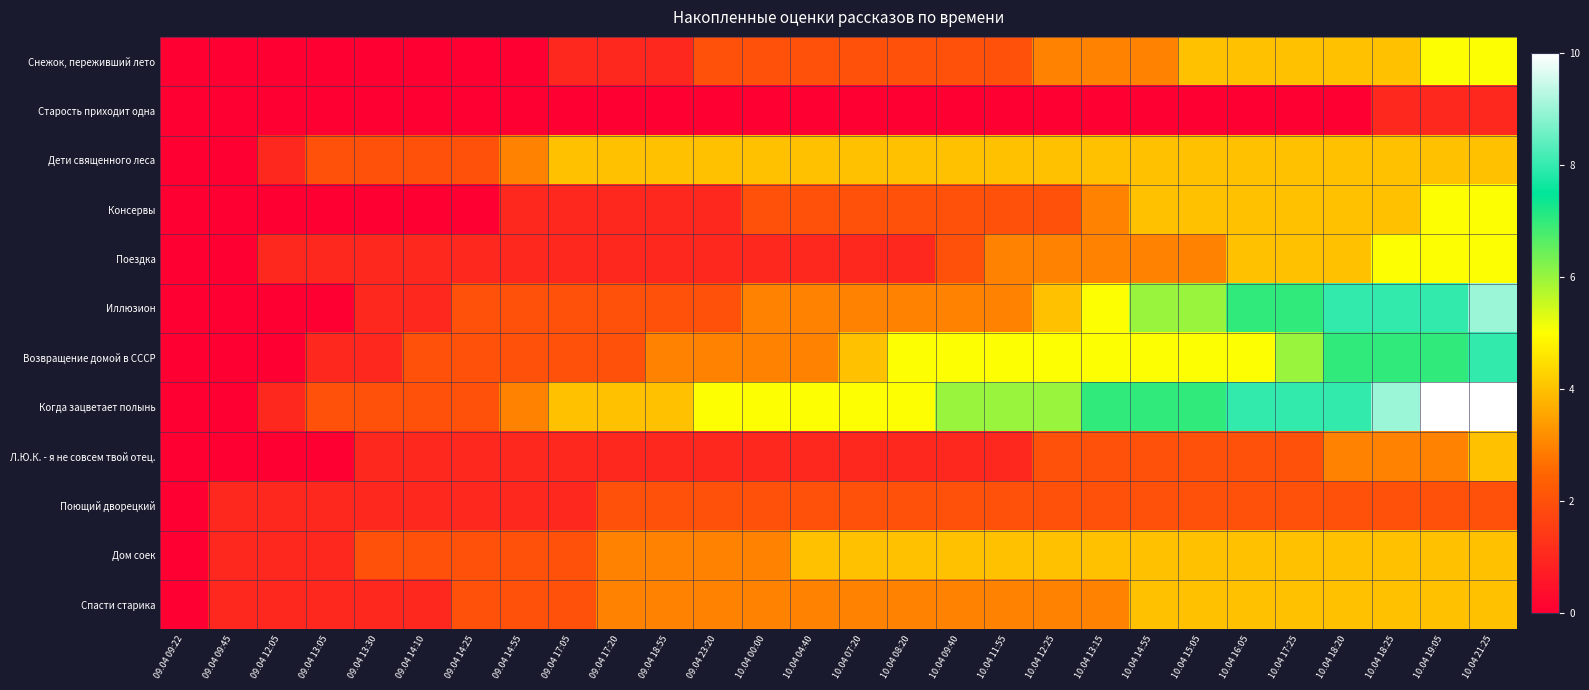

Rank the series at 10.04 14:55 from lowest to highest value.

Старость приходит одна, Л.Ю.К. - я не совсем твой отец., Поющий дворецкий, Снежок, переживший лето, Поездка, Дети священного леса, Консервы, Дом соек, Спасти старика, Возвращение домой в СССР, Иллюзион, Когда зацветает полынь